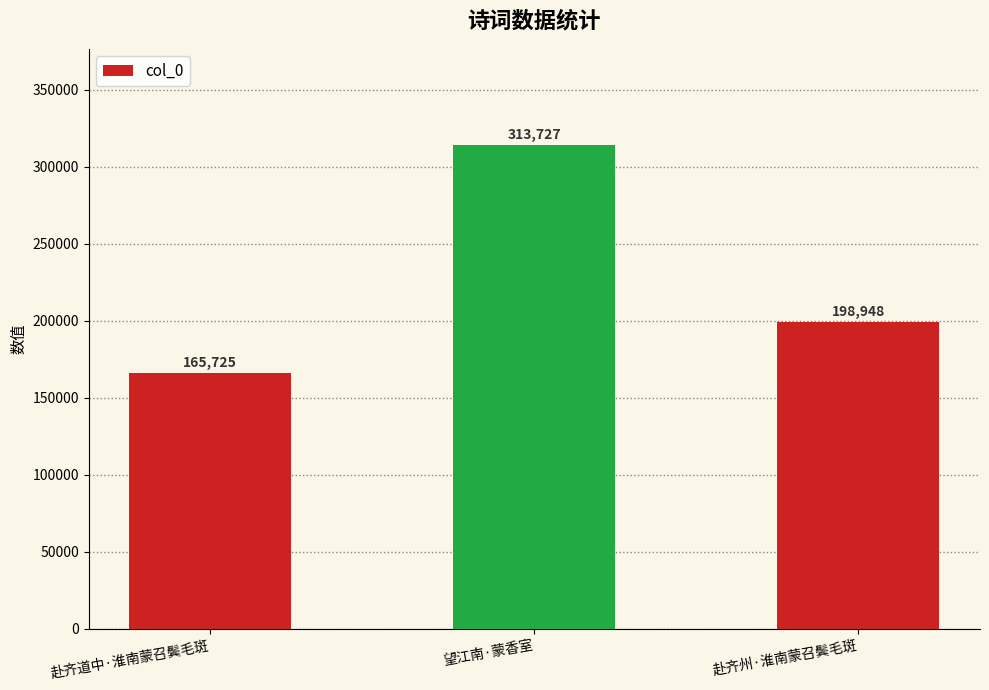

Rank the categories by value from lowest to highest.

赴齐道中·淮南蒙召鬓毛斑, 赴齐州·淮南蒙召鬓毛斑, 望江南·蒙香室